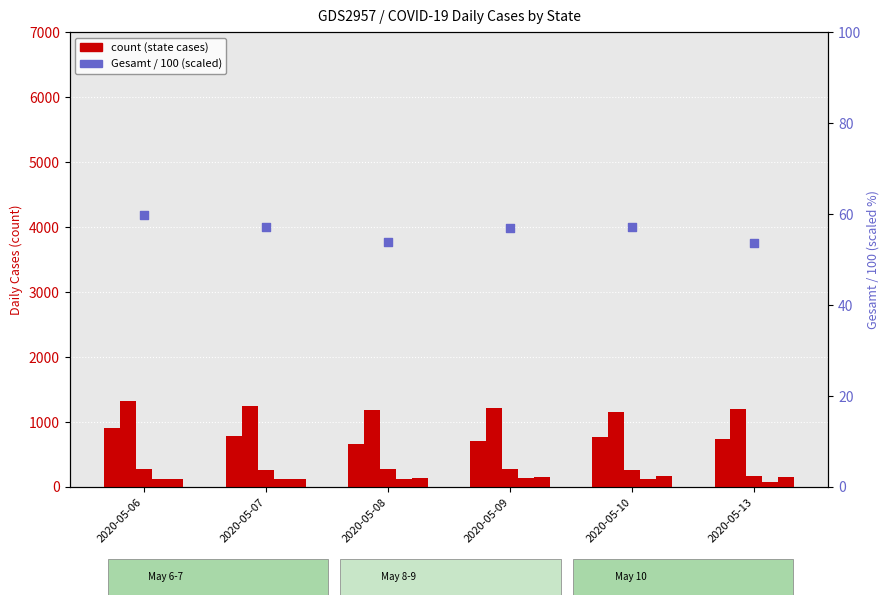

Is the value of Brandenburg at 2020-05-07 greater than the value of Gesamt (scaled) at 2020-05-08?

Yes